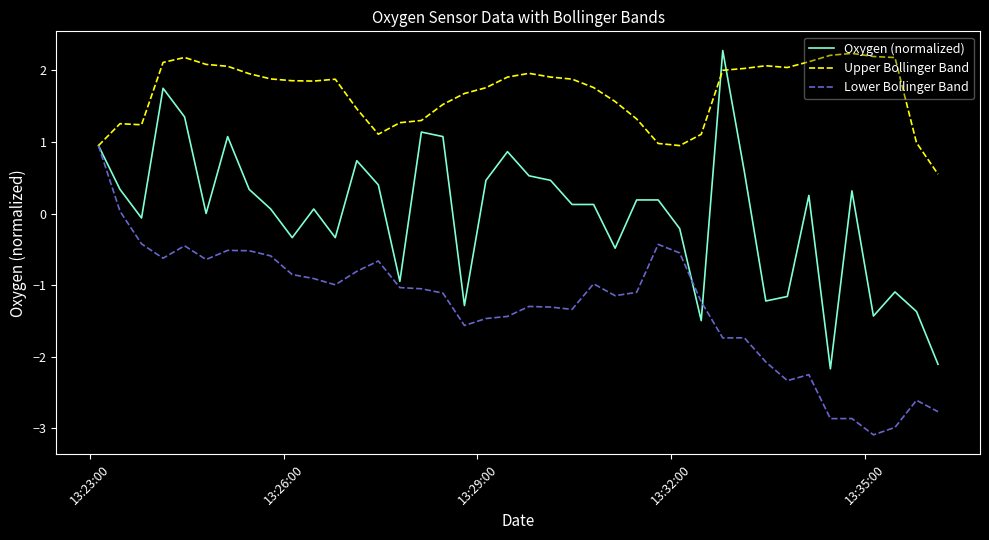

How many lines are shown in the chart?

3